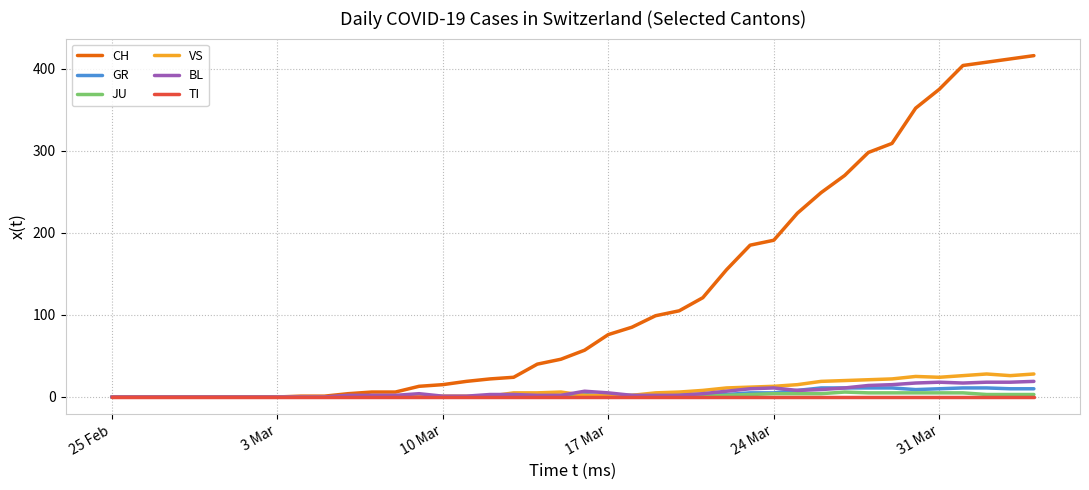

Which series has the widest spread of values?

CH